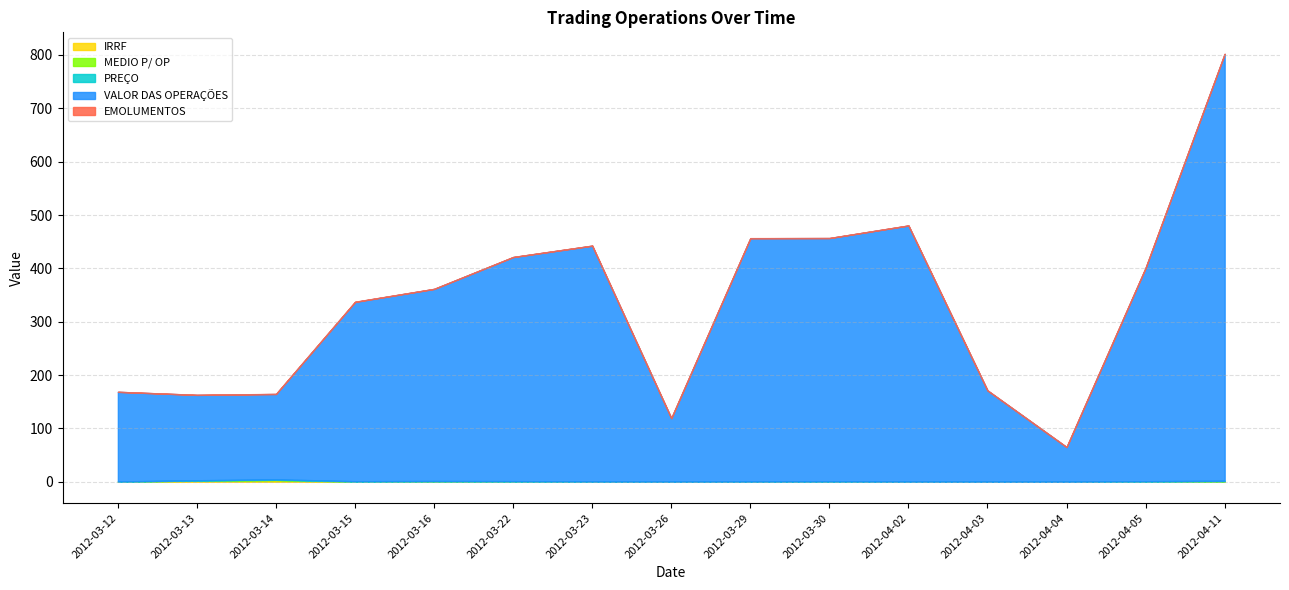

What is the average value of the MEDIO P/ OP series?

0.4